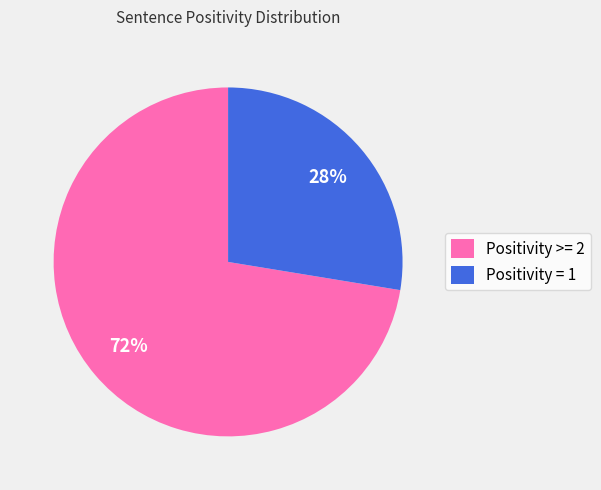

Approximately how many times larger is the value at Positivity >= 2 compared to Positivity = 1?

2.6